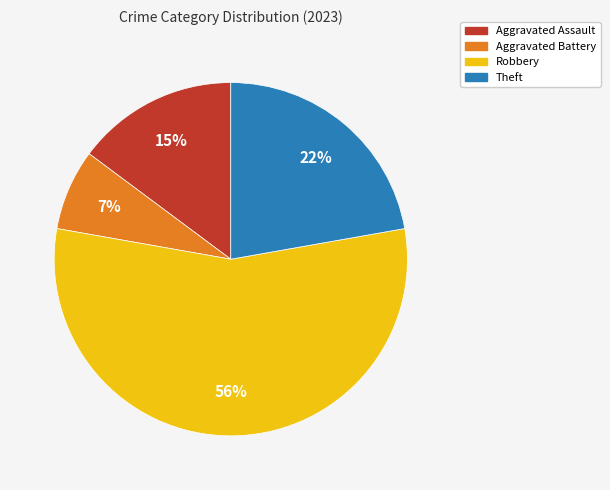

To the nearest percent, what is the average slice percentage?

25%